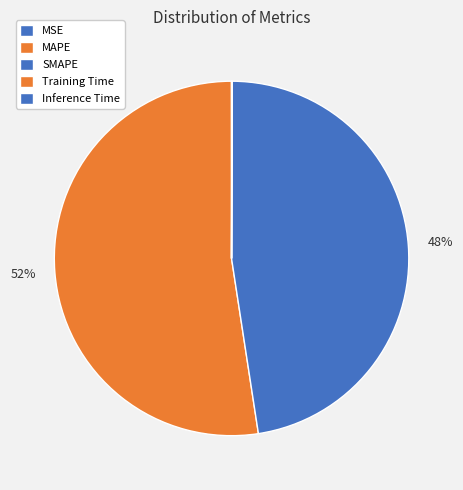

Rank the categories by value from lowest to highest.

MSE, Training Time, Inference Time, SMAPE, MAPE